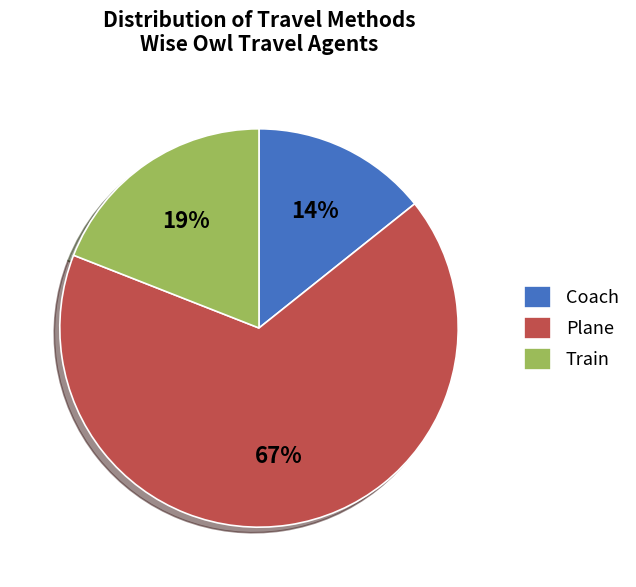

Which category has the biggest portion of the pie?

Plane